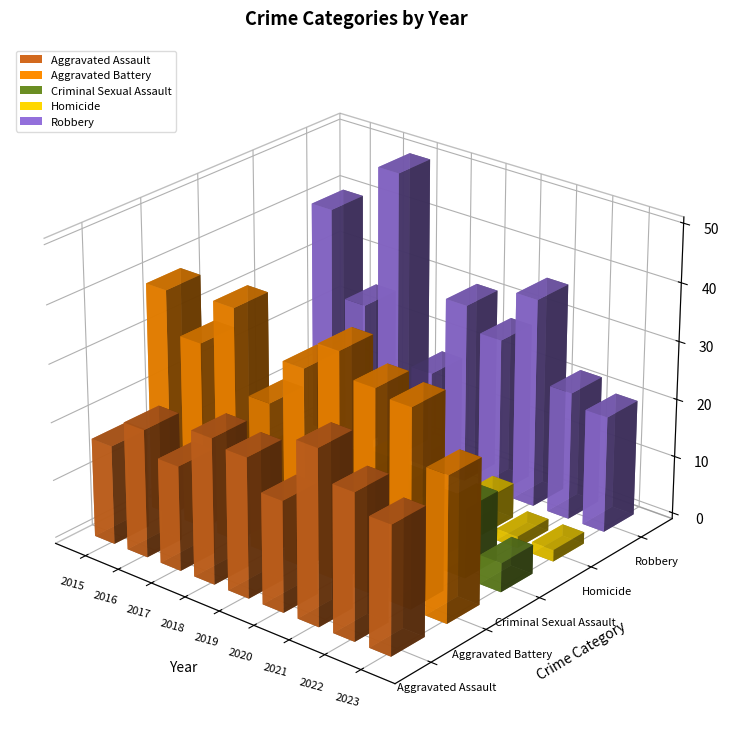

Read the Aggravated Assault value at 2020, to the nearest 10.

20